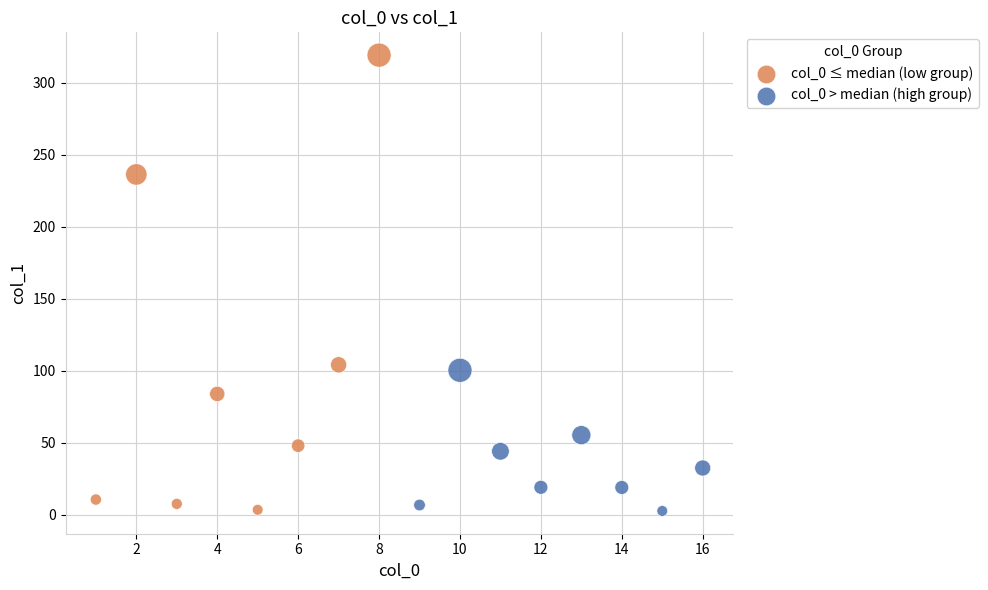

Which series has the largest Y range (max minus min)?

col_0 ≤ median (low group)